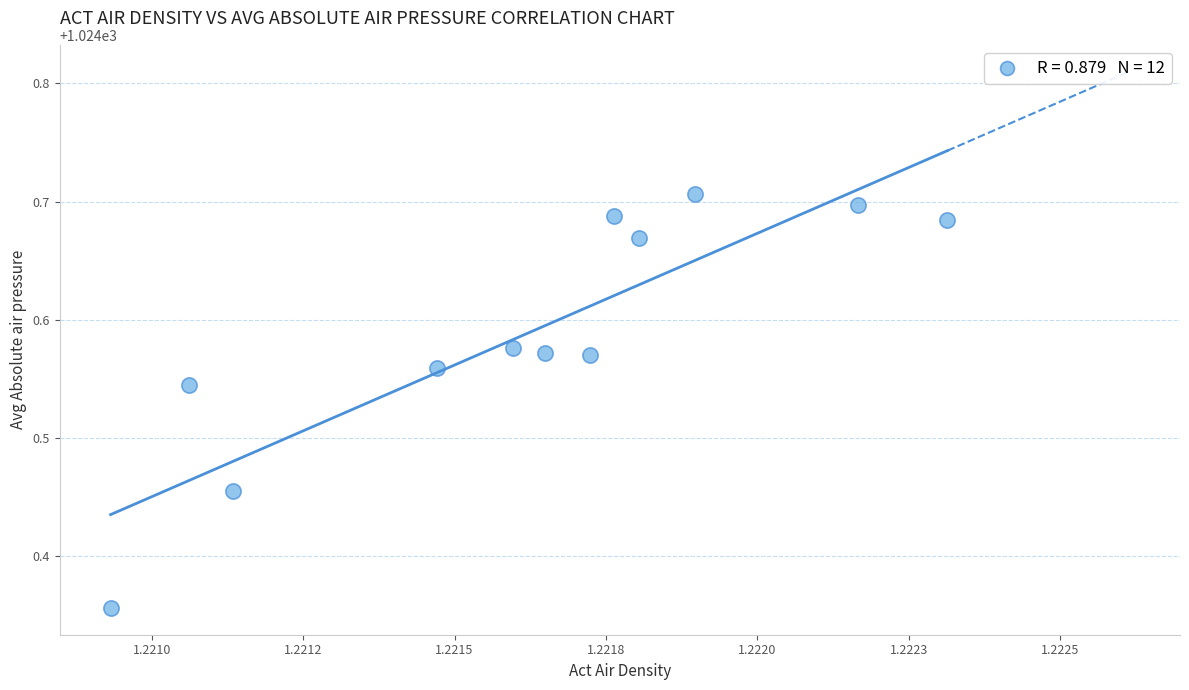

What is the average X value?

1.2